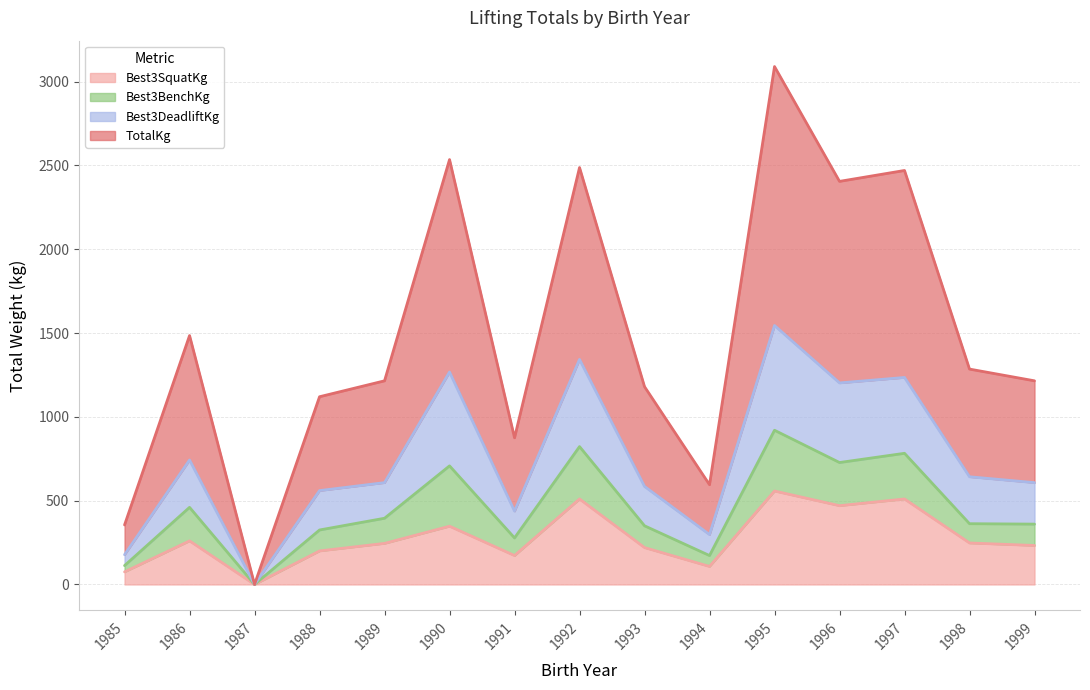

What are all the series names shown in the legend?

Best3SquatKg, Best3BenchKg, Best3DeadliftKg, TotalKg